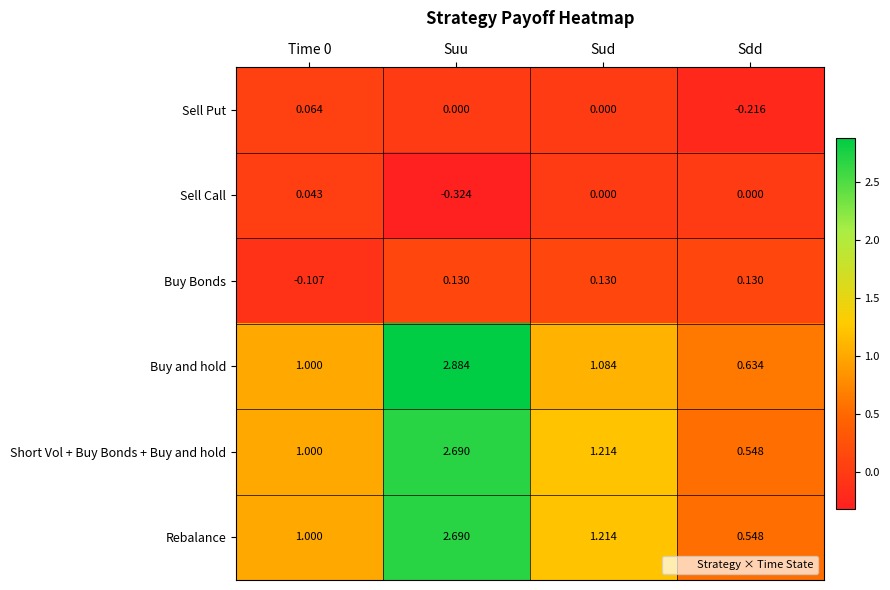

At which label does Rebalance reach its peak?

Suu